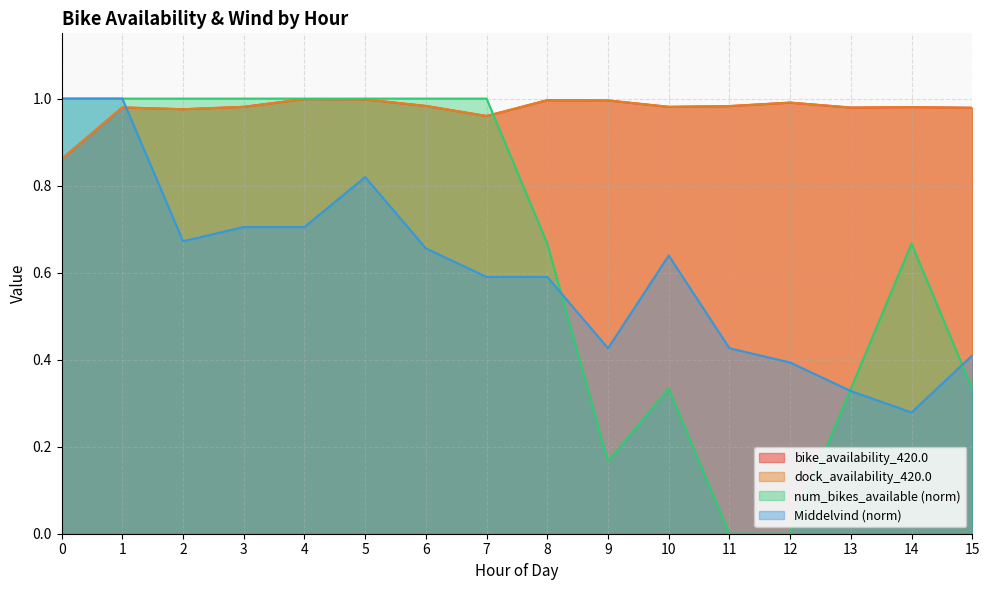

The value of bike_availability_420.0 at 15 is 1.0. True or false?

True